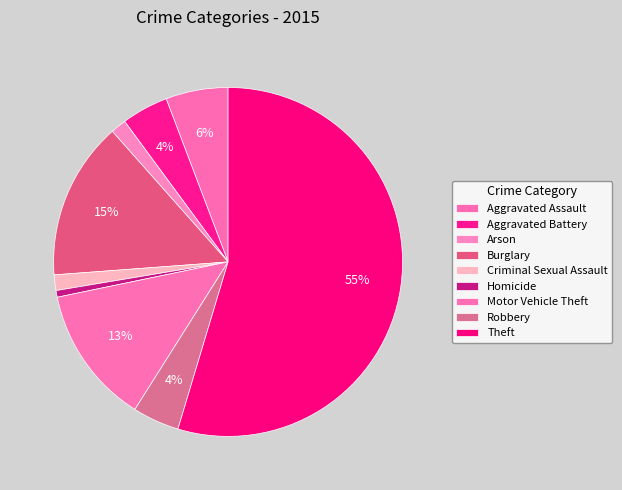

How much of the chart is everything except Burglary?

85.4%